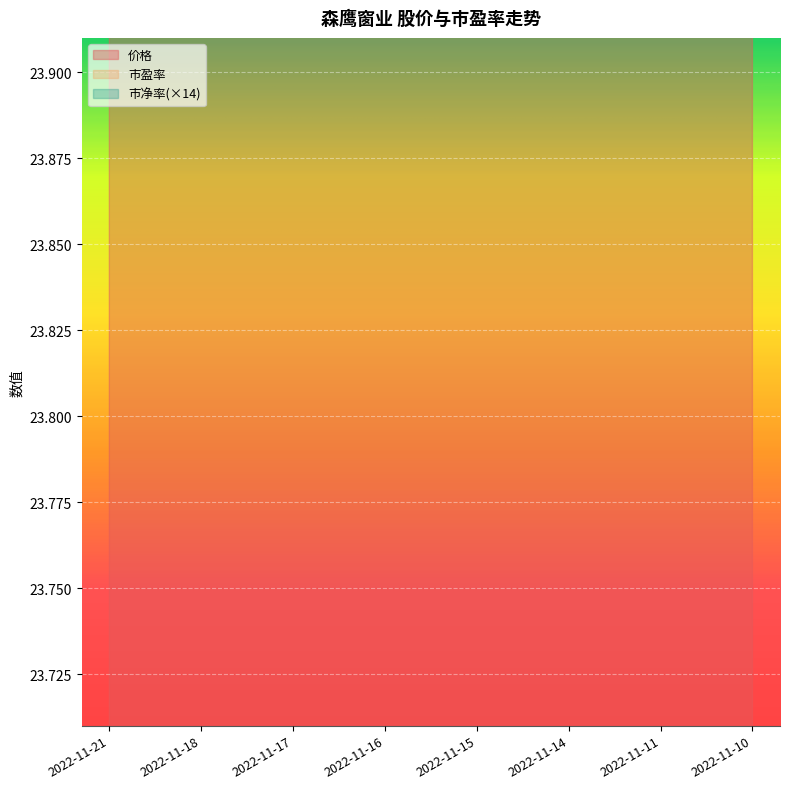

The value of 市盈率 at 2022-11-14 is 13.3. True or false?

False